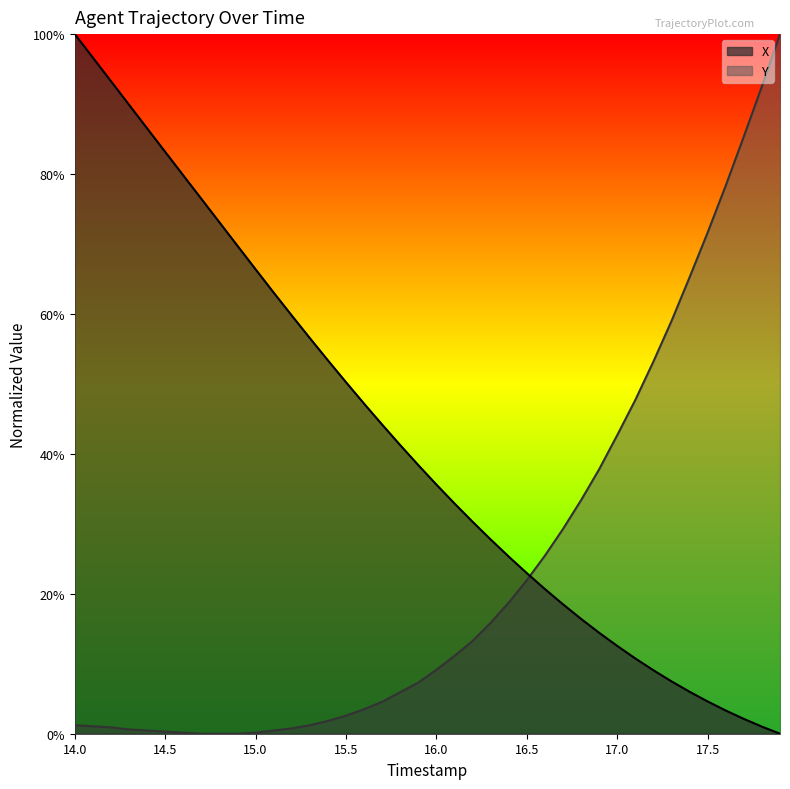

Is the value of X at 15.3 greater than the value of Y at 17.0?

Yes